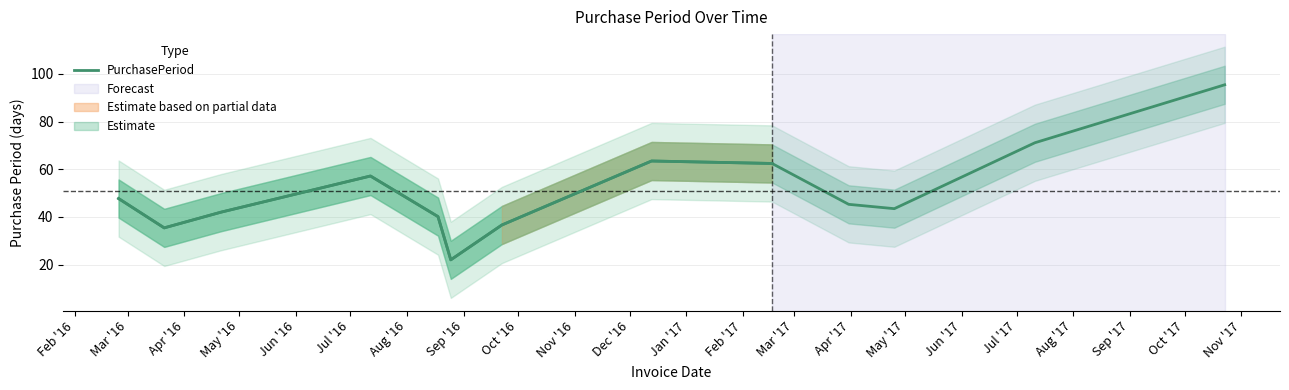

Is it true that the value at Feb '17 is 164.4?

False